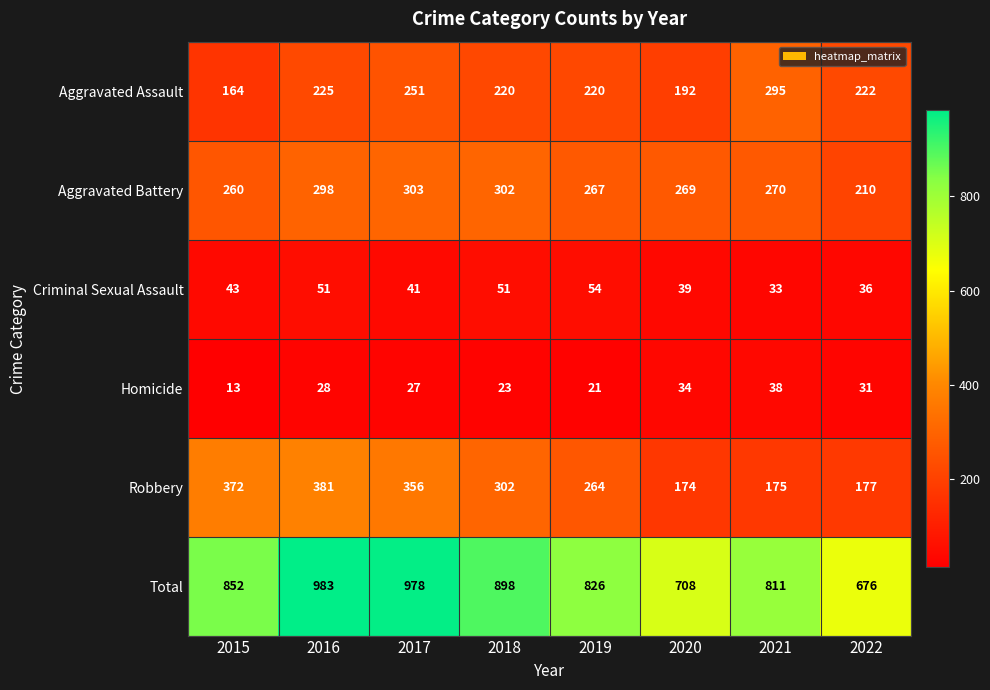

True or false: Homicide has a value of 38 at 2021.

True